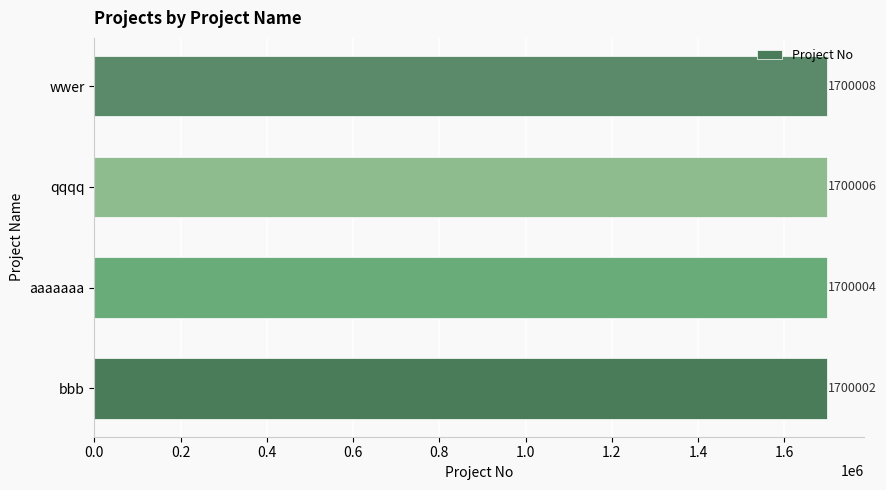

How many bars are there in total?

4